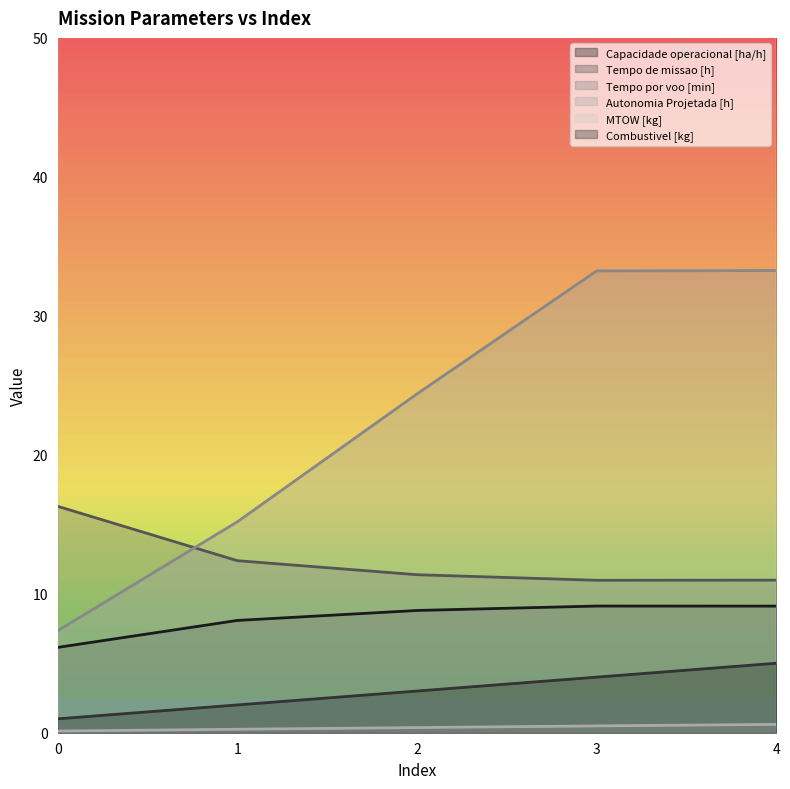

What is the difference between the Tempo de missao [h] values at 4 and 2?

0.4